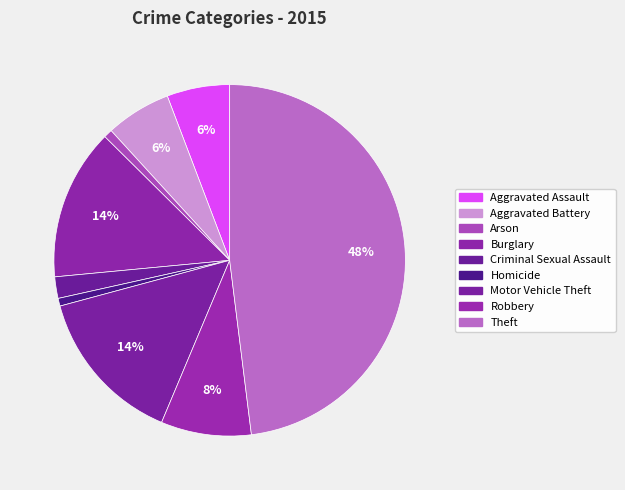

Rank the categories by value from highest to lowest.

Theft, Motor Vehicle Theft, Burglary, Robbery, Aggravated Battery, Aggravated Assault, Criminal Sexual Assault, Arson, Homicide